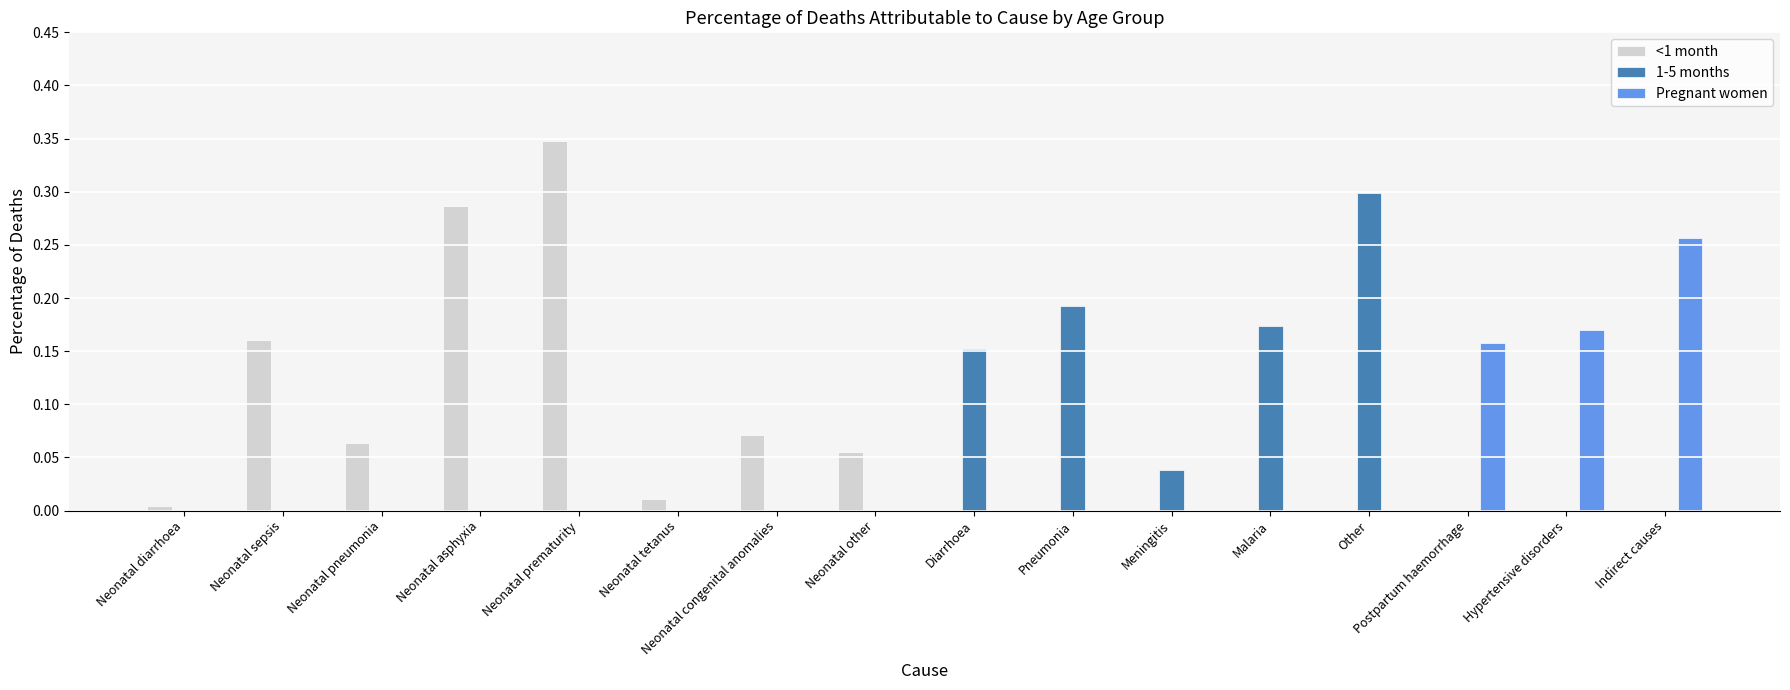

Is the value of Pregnant women at Indirect causes greater than the value of <1 month at Postpartum haemorrhage?

Yes